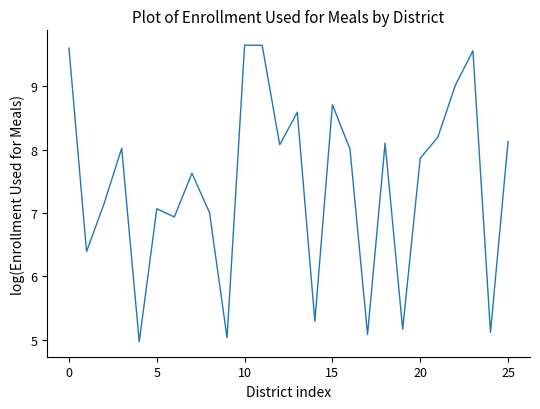

What is the difference between the maximum and minimum values?

4.7